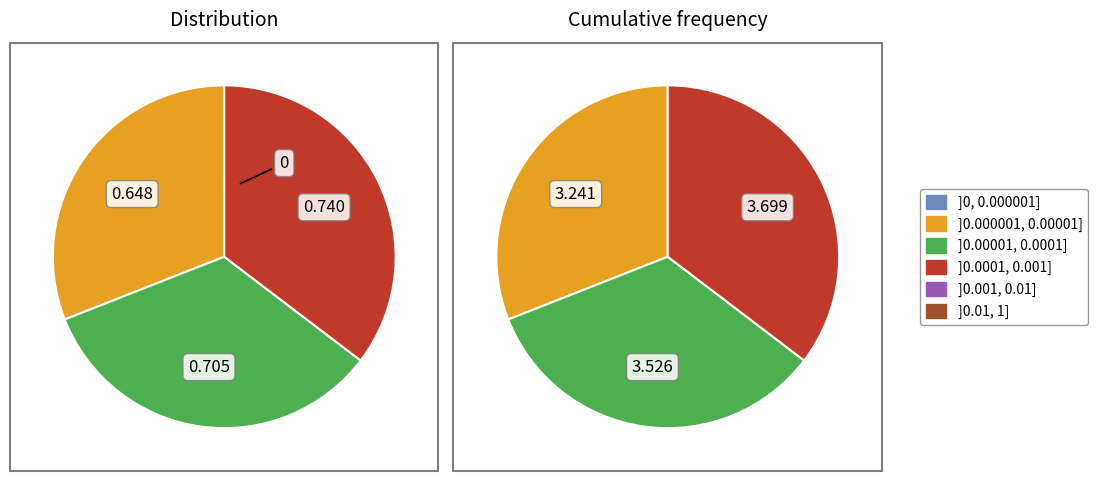

What is the largest slice in the pie chart?

3